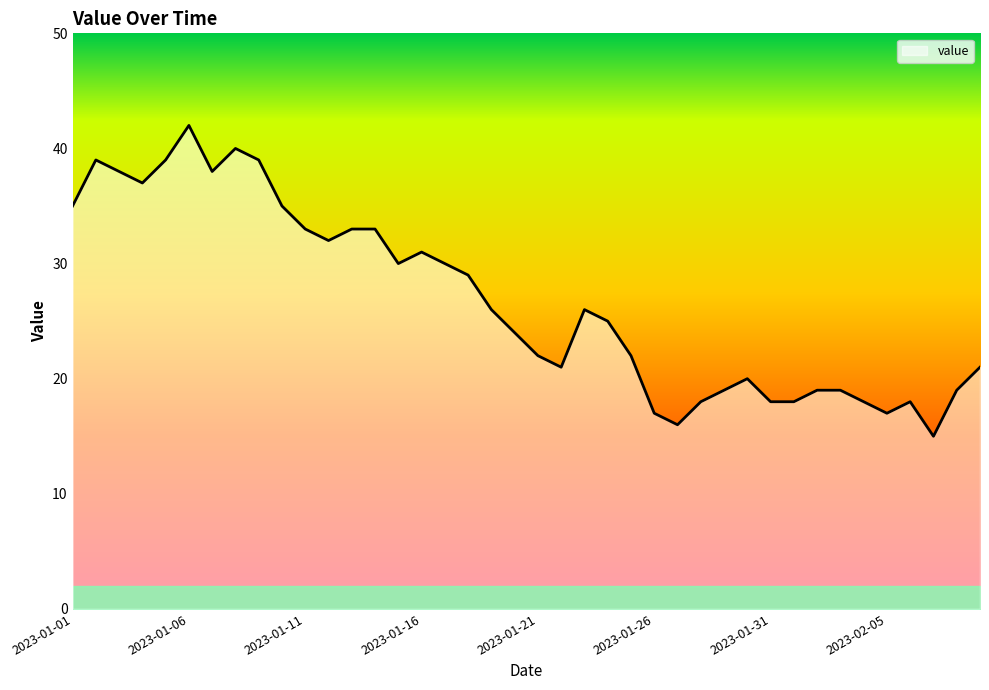

What is the smallest value displayed?

15